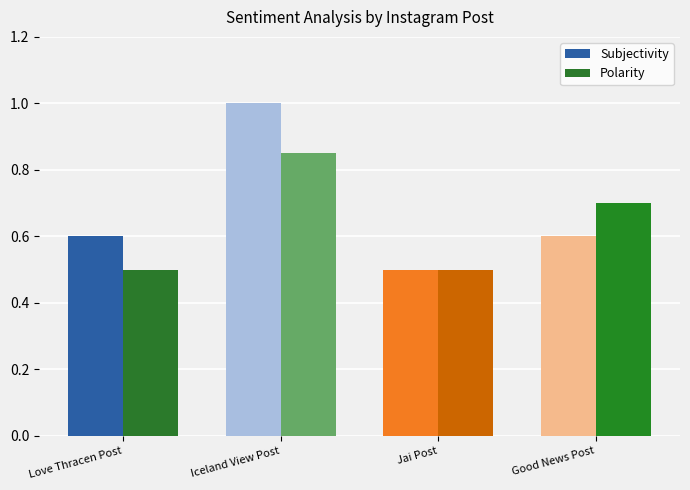

Count the Polarity values in the range 0 to 1.

4